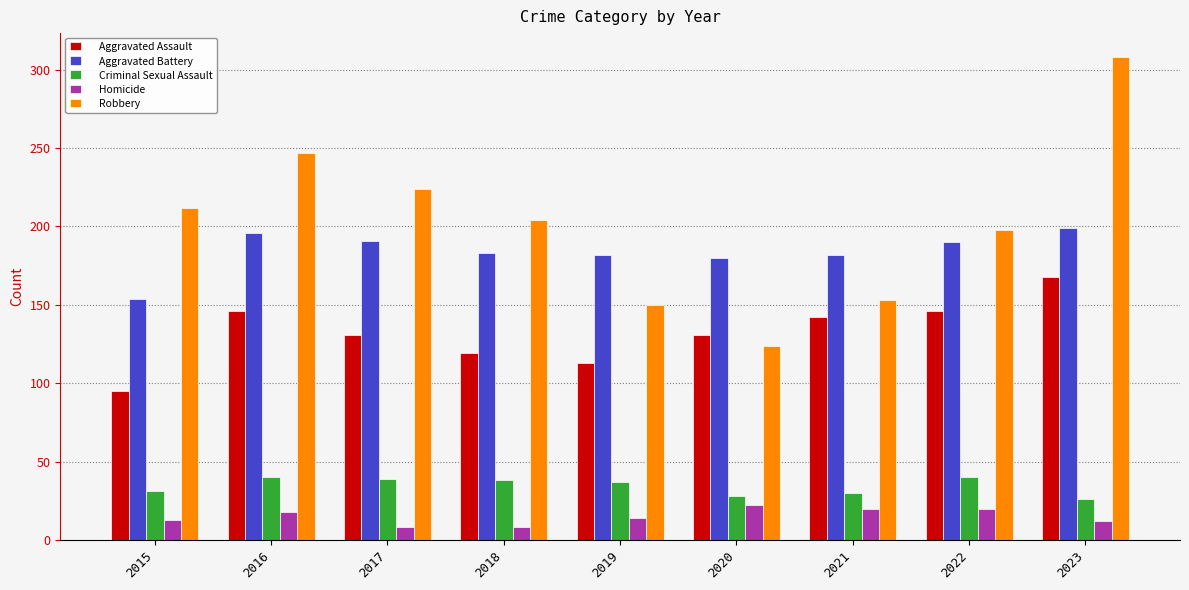

What is the sum of all Criminal Sexual Assault values?

309